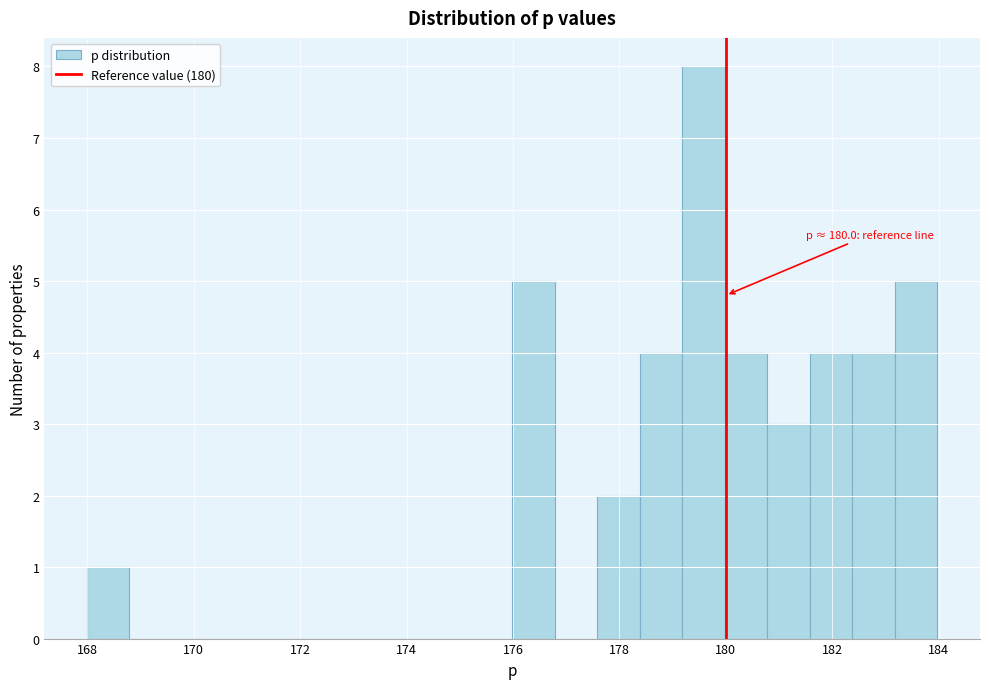

Around what value on the x-axis is the tallest bar? Give the approximate position of its centre, as read against the axis.

179.6